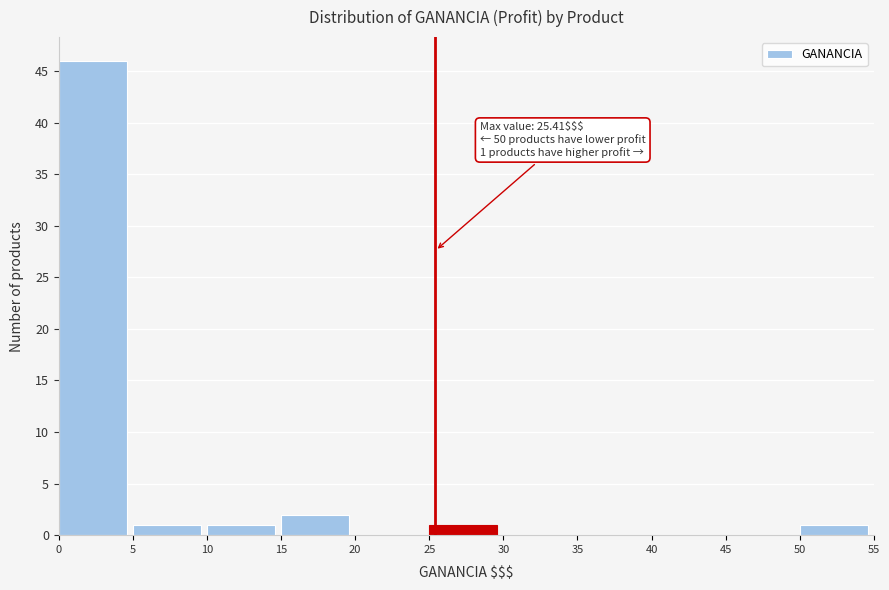

Over which range of the x-axis is the bar tallest?

0 to 5